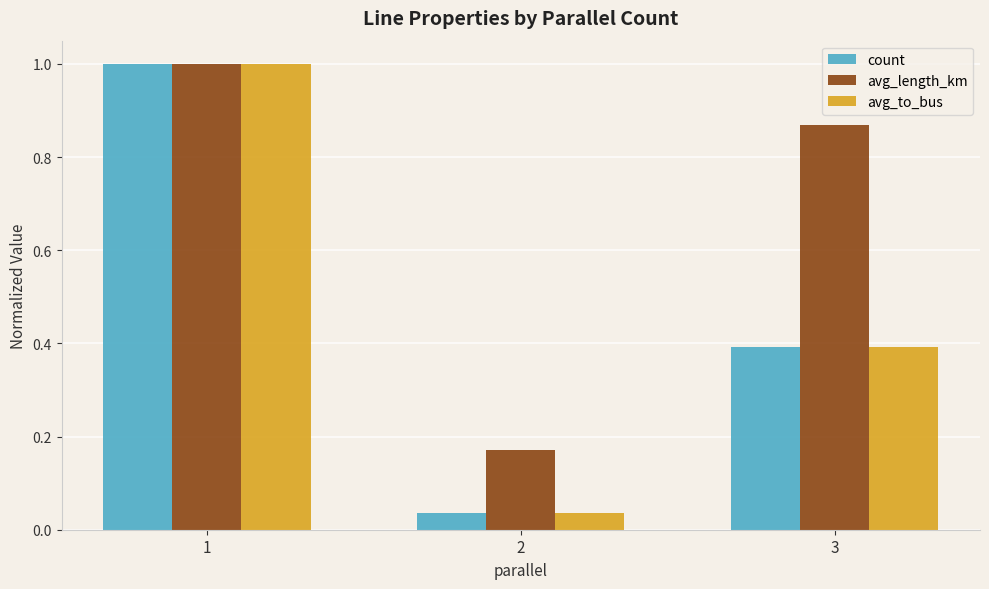

What is the maximum value for avg_to_bus?

1.0